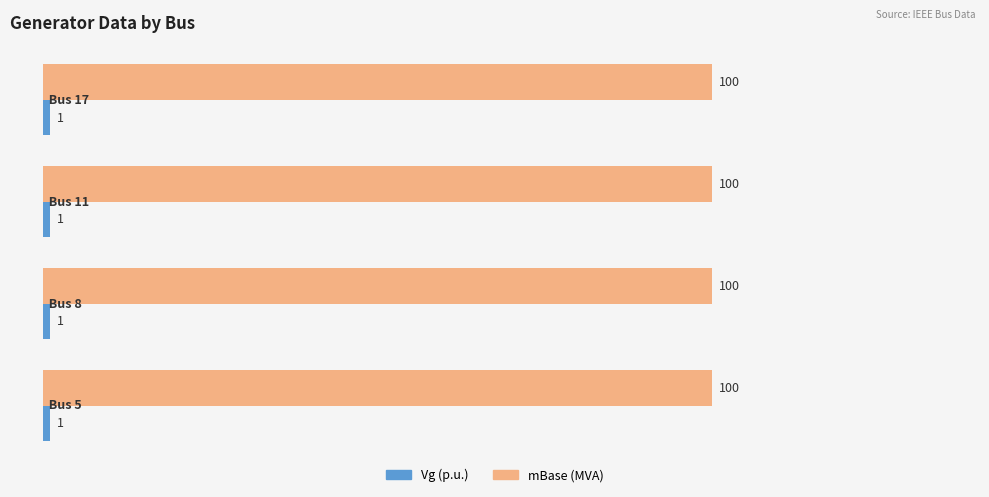

What is the maximum value shown in the chart?

100